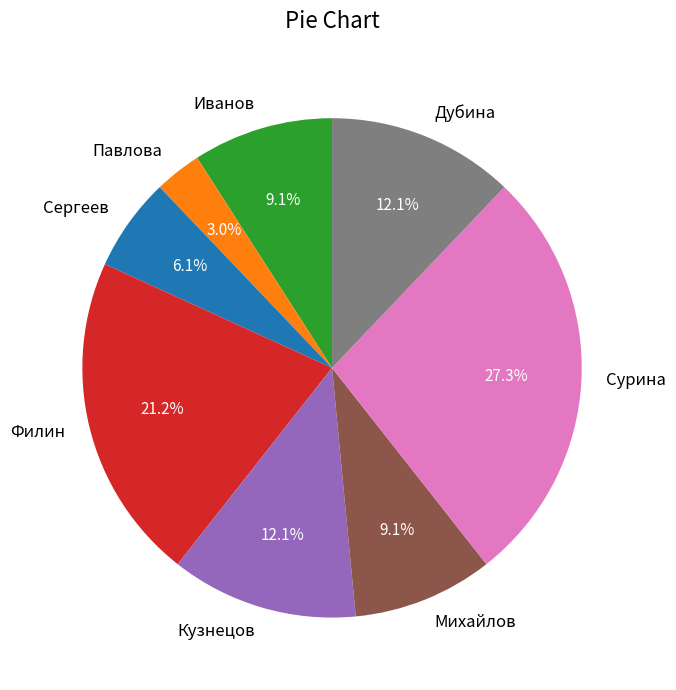

Which slice is the largest?

Сурина